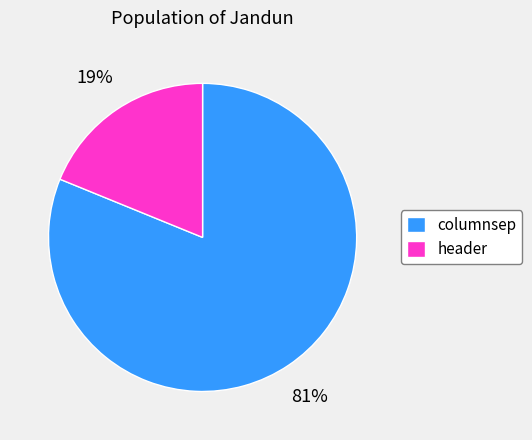

Count the number of slices in the pie.

2